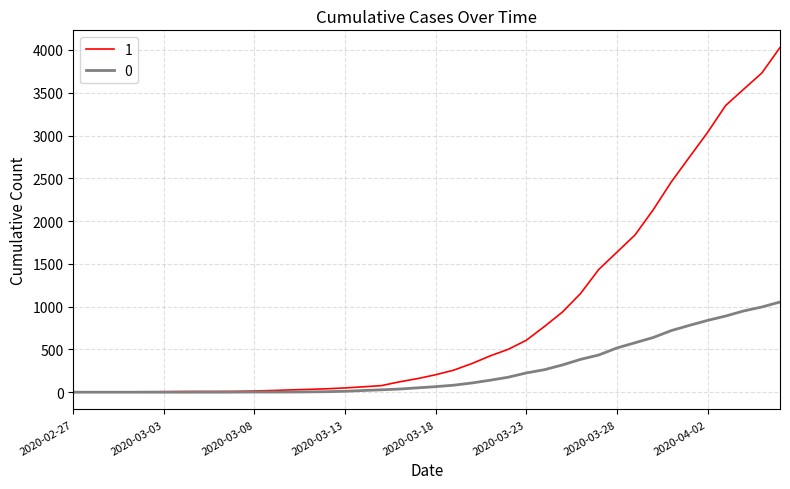

What is the maximum value shown in the chart?

4028